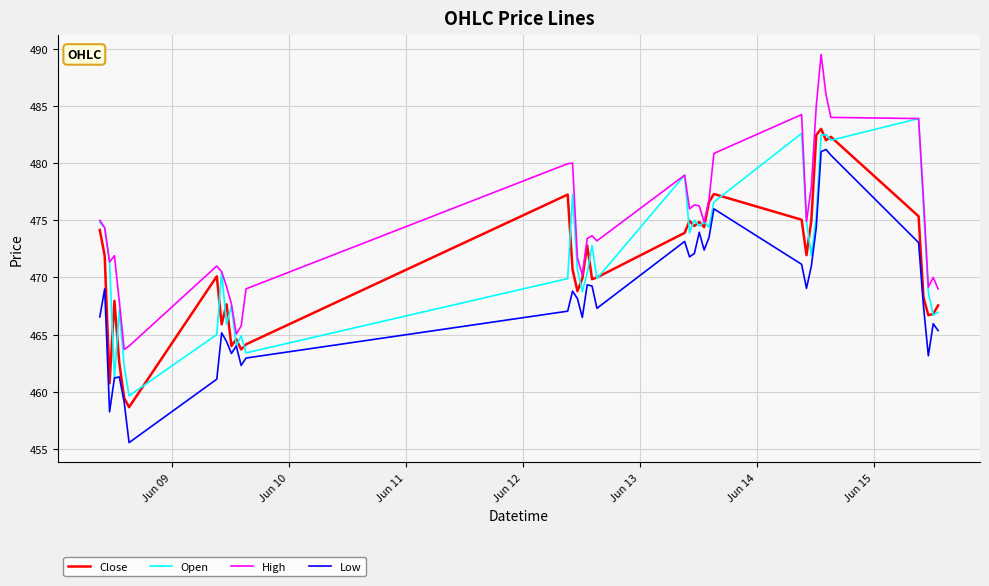

What is the minimum value for High?

463.7